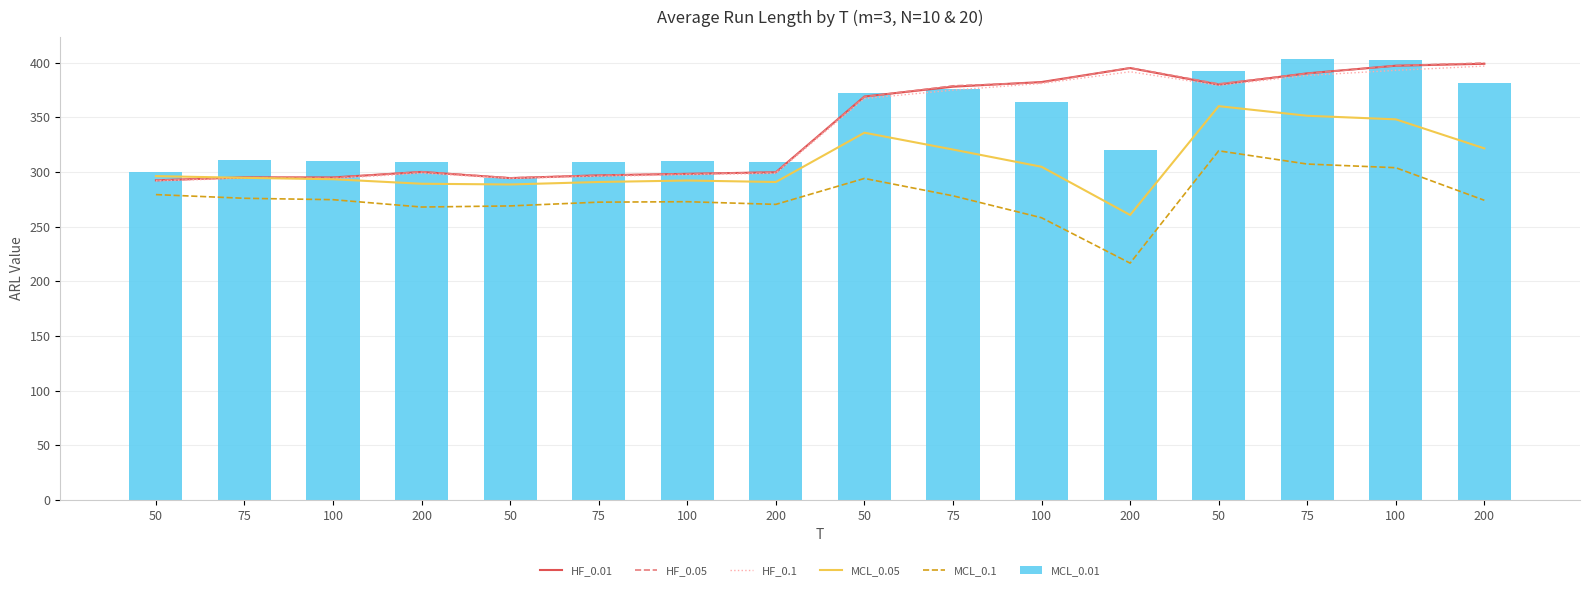

Reading left to right, what are all the values shown in this chart?

HF_0.01: 50=292.3	75=295.0	100=294.9	200=299.9	50=294.3	75=296.8	100=298.2	200=299.6	50=368.9	75=377.9	100=382.1	200=394.9	50=379.8	75=390.1	100=397.1	200=398.8
HF_0.05: 50=292.2	75=294.9	100=294.7	200=300.1	50=294.5	75=296.9	100=298.2	200=299.7	50=368.6	75=378.7	100=381.6	200=395.1	50=380.5	75=390.0	100=397.1	200=399.5
HF_0.1: 50=291.7	75=294.2	100=293.9	200=298.8	50=294.0	75=295.9	100=297.4	200=298.7	50=367.0	75=374.8	100=380.8	200=391.5	50=379.1	75=388.2	100=392.8	200=396.7
MCL_0.05: 50=296.1	75=294.5	100=293.3	200=289.2	50=288.5	75=290.8	100=292.1	200=290.7	50=335.8	75=320.4	100=304.7	200=260.6	50=360.1	75=351.3	100=348.0	200=321.5
MCL_0.1: 50=279.2	75=275.9	100=274.6	200=267.9	50=268.9	75=272.3	100=272.7	200=270.3	50=294.0	75=278.1	100=258.1	200=216.6	50=319.3	75=307.2	100=303.8	200=274.0
MCL_0.01: 50=299.5	75=310.9	100=310.2	200=308.9	50=294.7	75=309.2	100=309.6	200=309.4	50=372.4	75=375.7	100=363.7	200=320.1	50=392.5	75=403.2	100=402.1	200=380.8